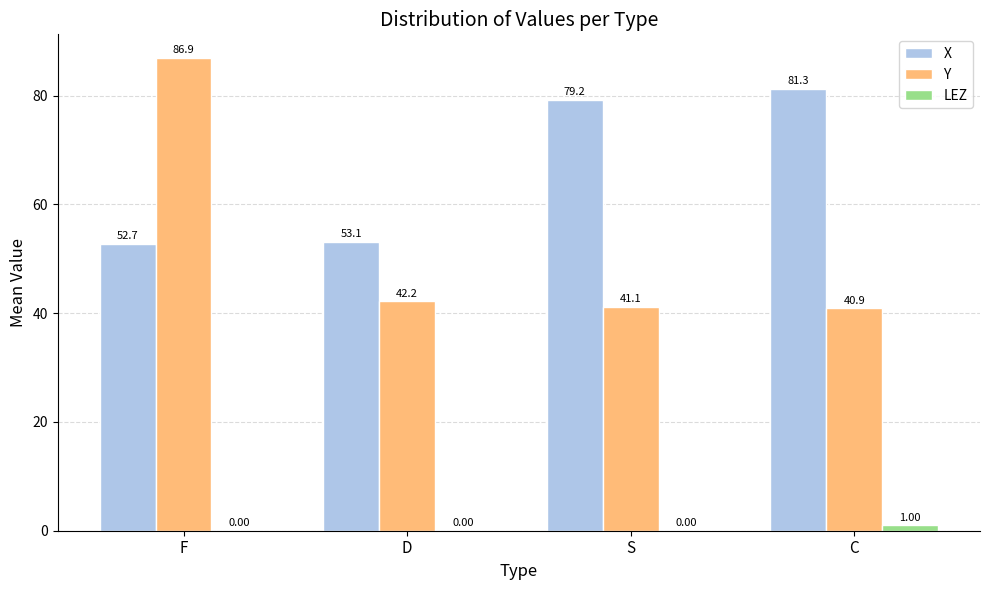

The X series shows 51.6 at S. True or false?

False